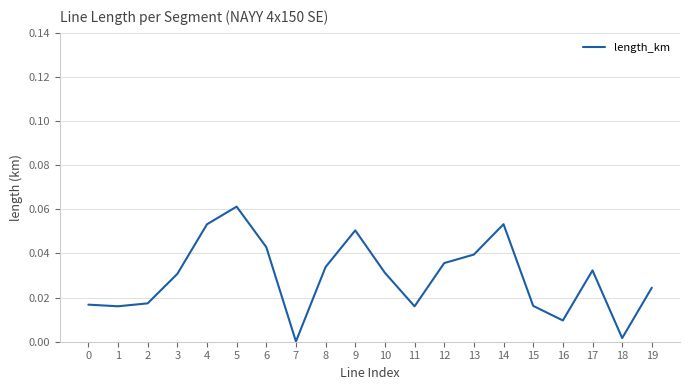

Where is the first local maximum?

5